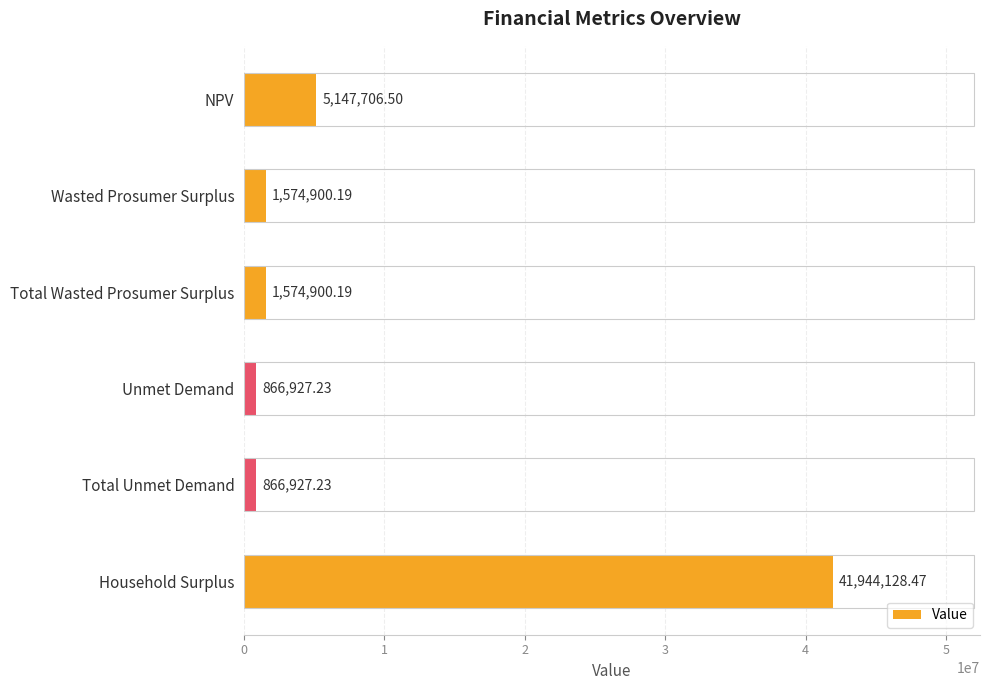

Which category has the highest value across all series?

Household Surplus